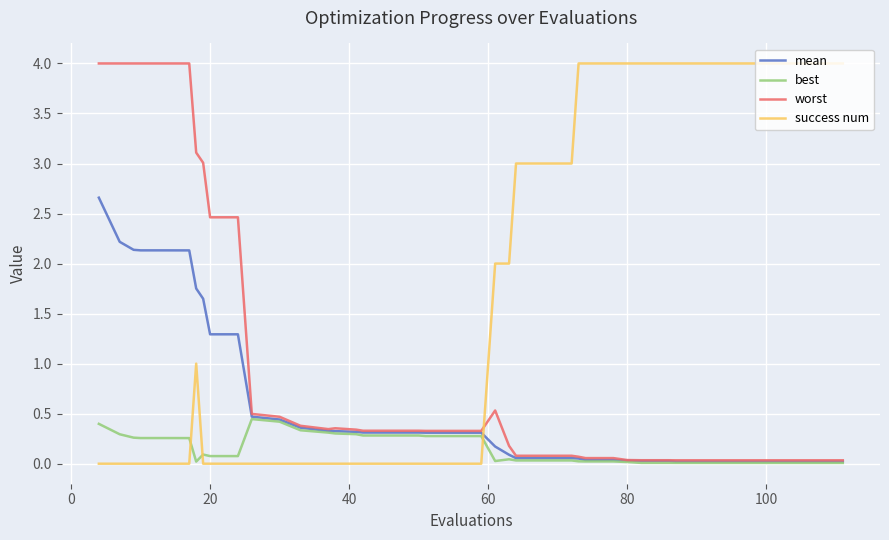

What is the maximum value shown in the chart?

4.0